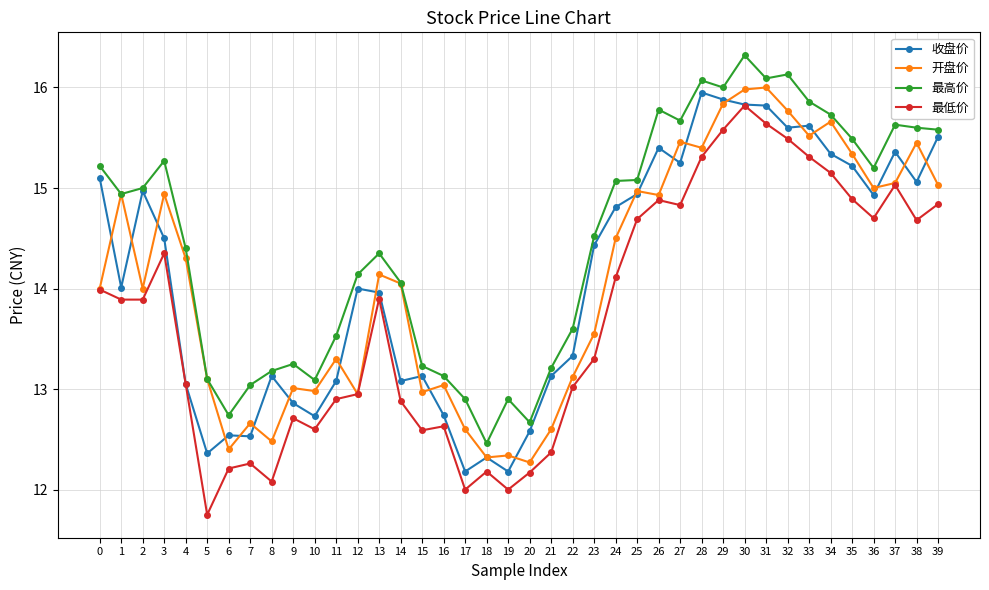

List the series in order of their peak value, lowest first.

最低价, 收盘价, 开盘价, 最高价